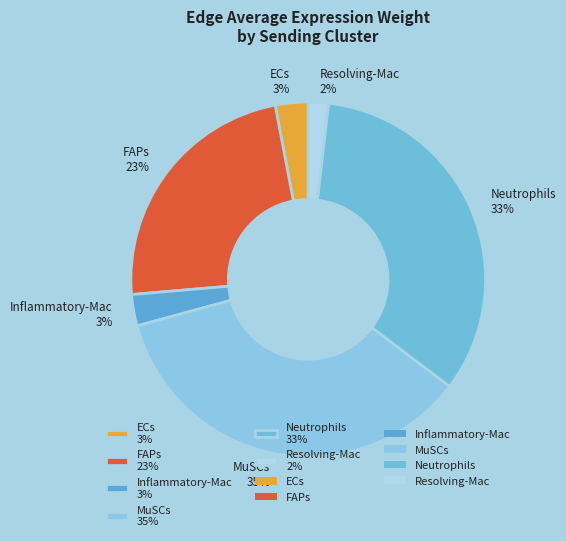

Count the number of slices in the pie.

6